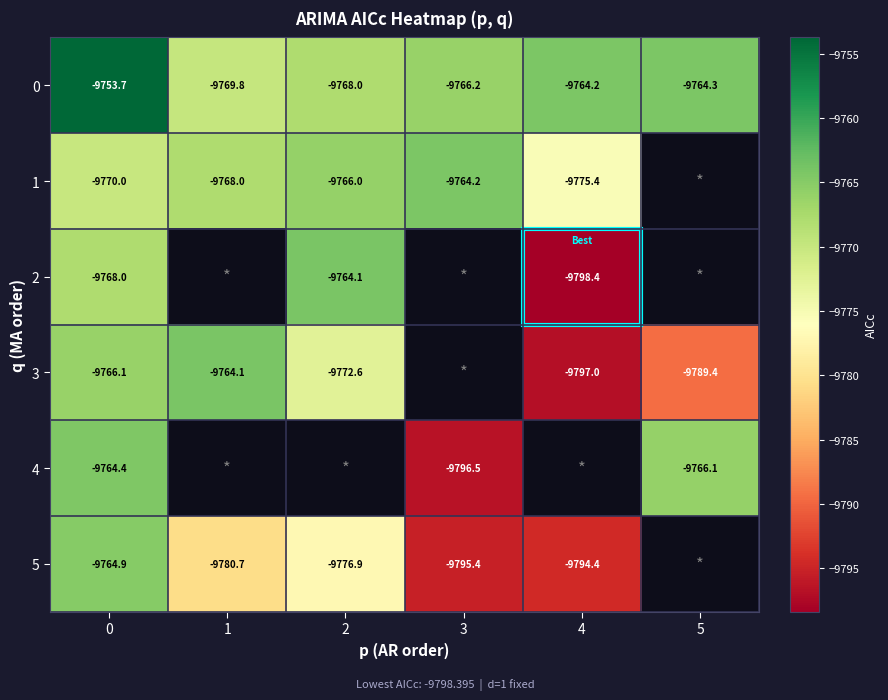

Is the value of 5 at 4 greater than the value of 1 at 4?

No